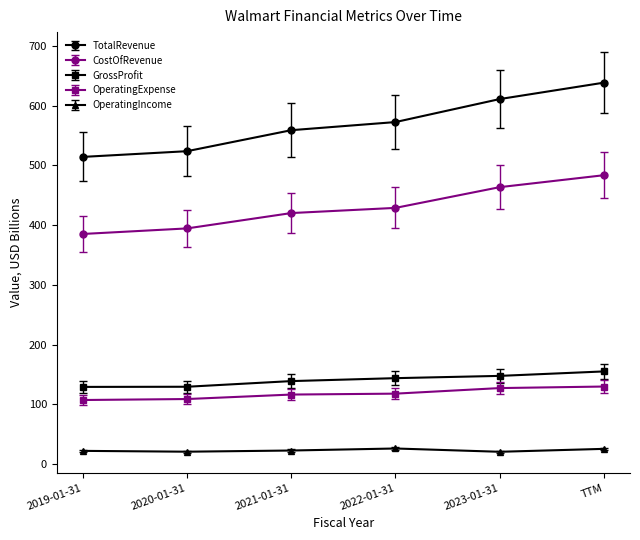

What is the total value across all series at 2020-01-31?

1177.3